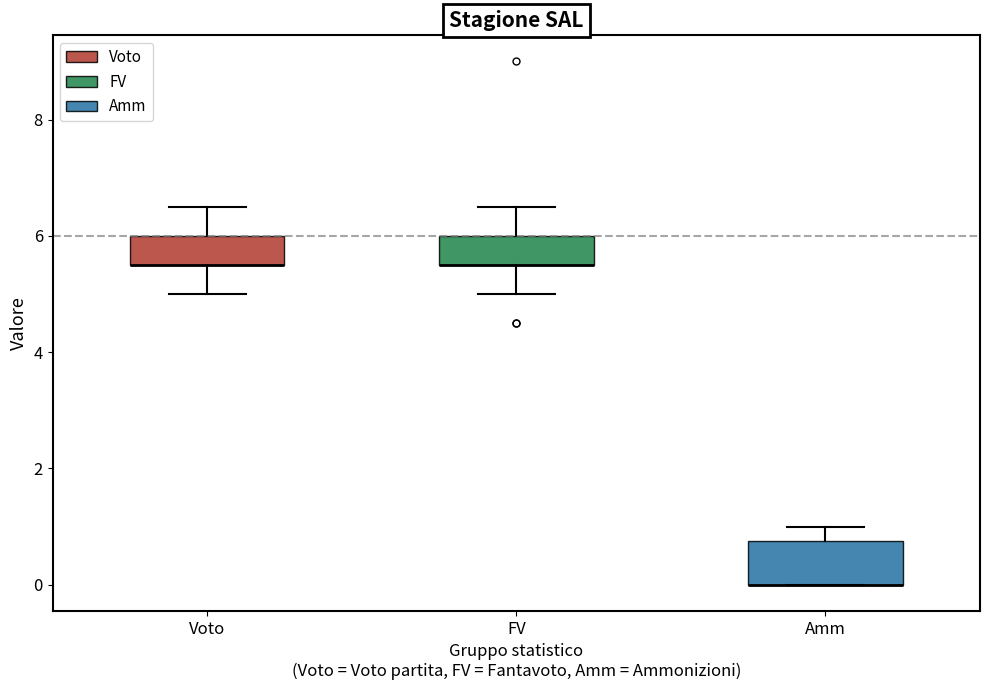

Reading left to right, read every box against the y-axis: the position of its median line, the range the box covers, and the ends of its whiskers. The values are not printed on the chart, so give them approximately, as read against the axis.

Voto: median 5.6 (drawn on the box's lower edge), box 5.6 to 6.0, whiskers 5.0 to 6.6
FV: median 5.6 (drawn on the box's lower edge), box 5.6 to 6.0, whiskers 5.0 to 6.6
Amm: median 0.0 (drawn on the box's lower edge), box 0.0 to 0.8, whiskers 0.0 to 1.0